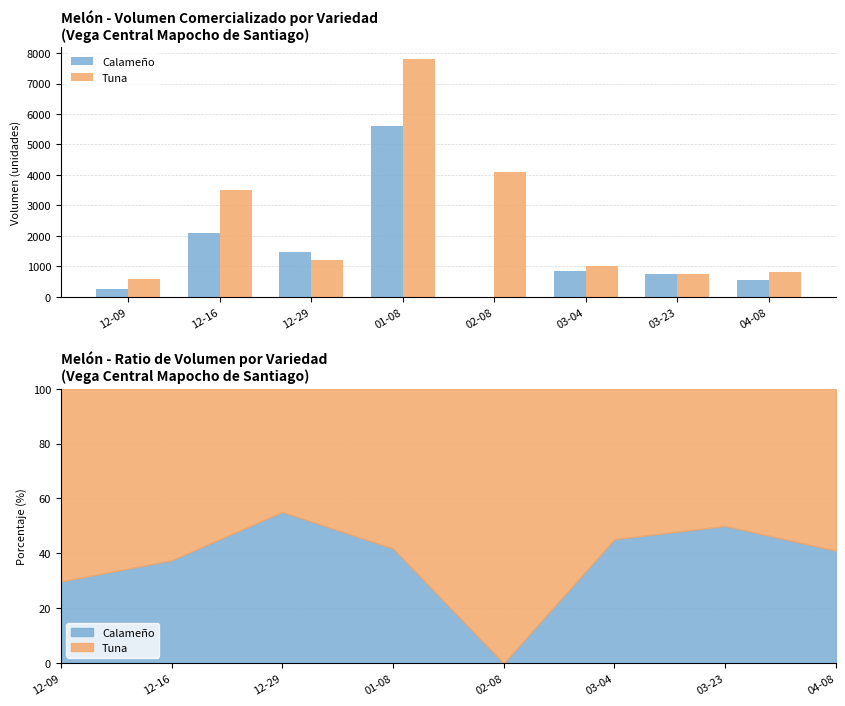

Which category has the highest value across all series?

01-08